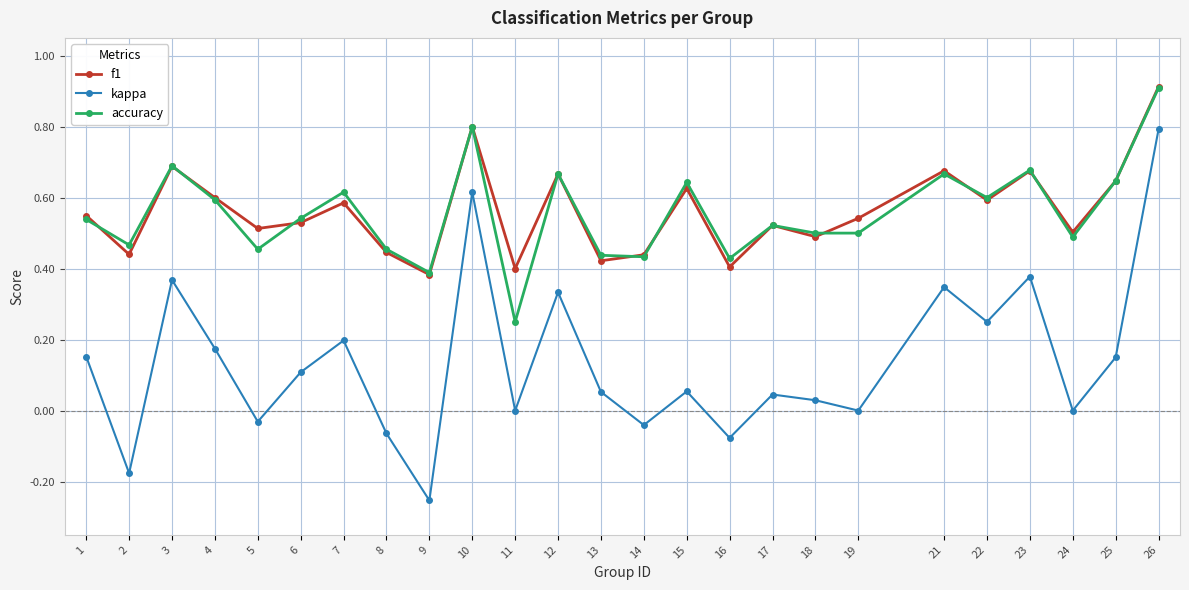

How many categories are shown in the chart?

25